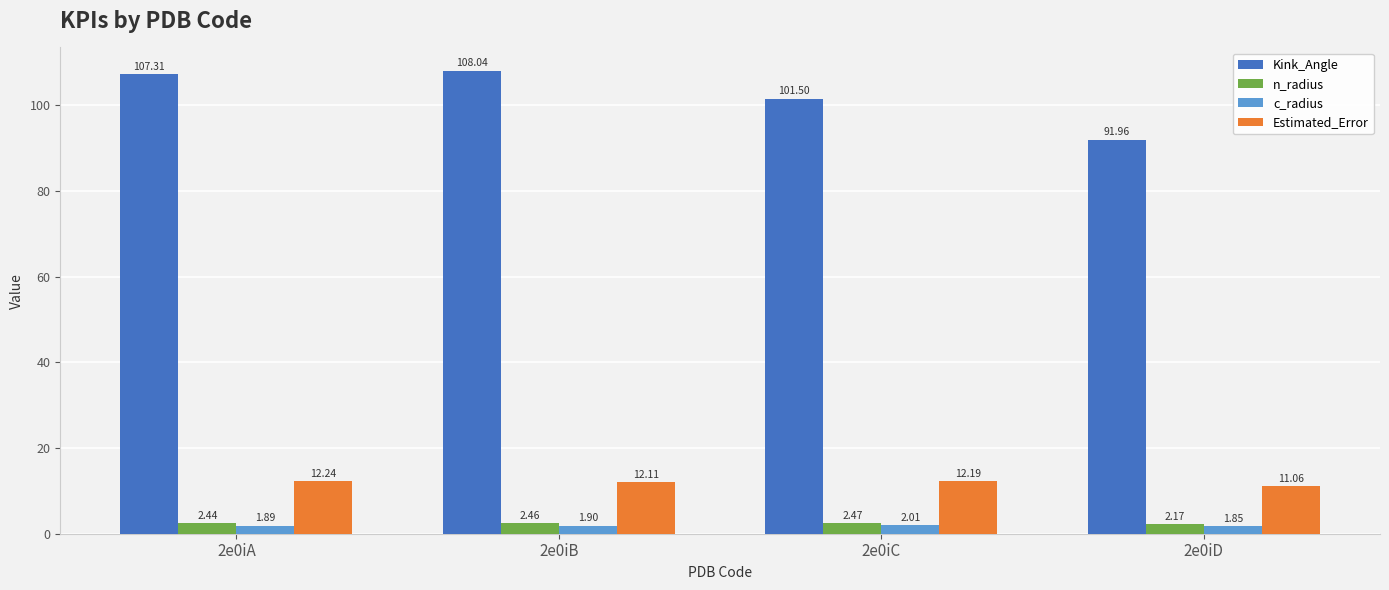

Does the chart contain any negative values?

No